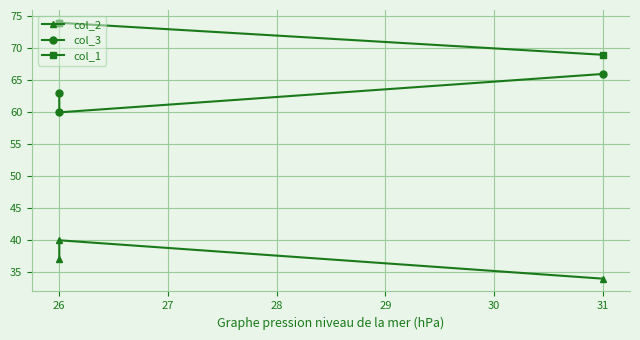

Is the value of col_2 at 26 greater than the value of col_1 at 31?

No